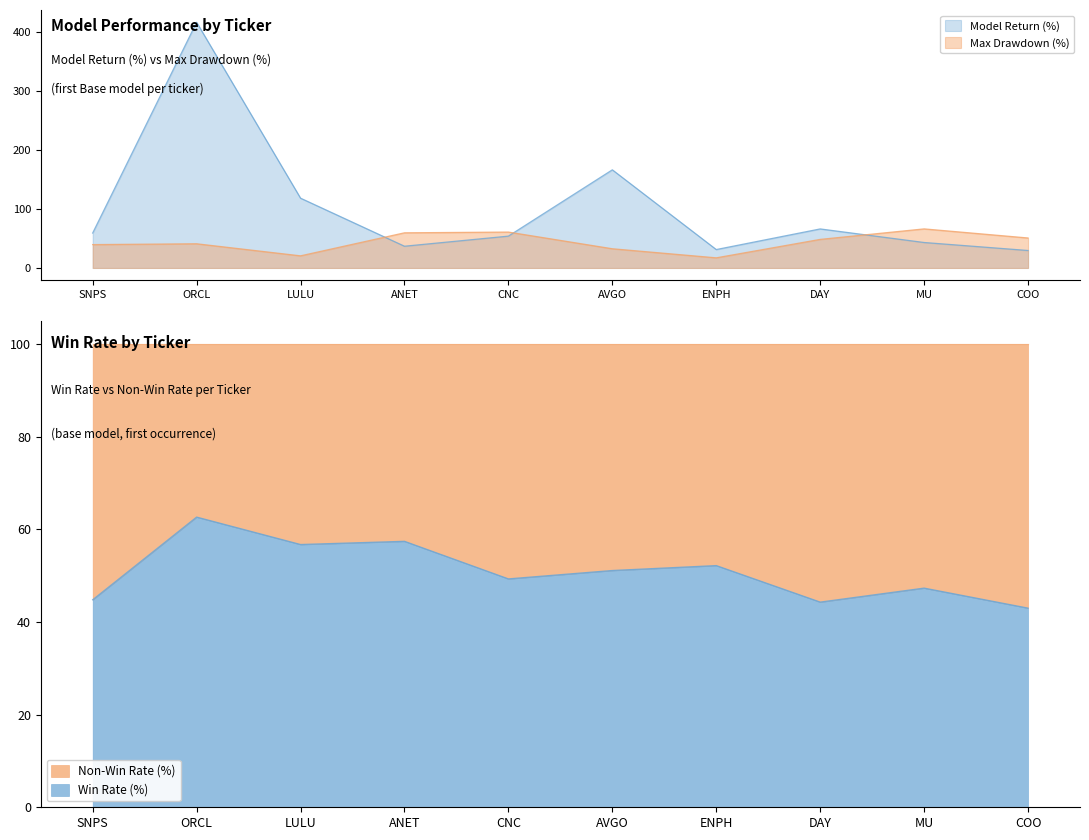

Is it true that the value at CNC is 23.1?

False